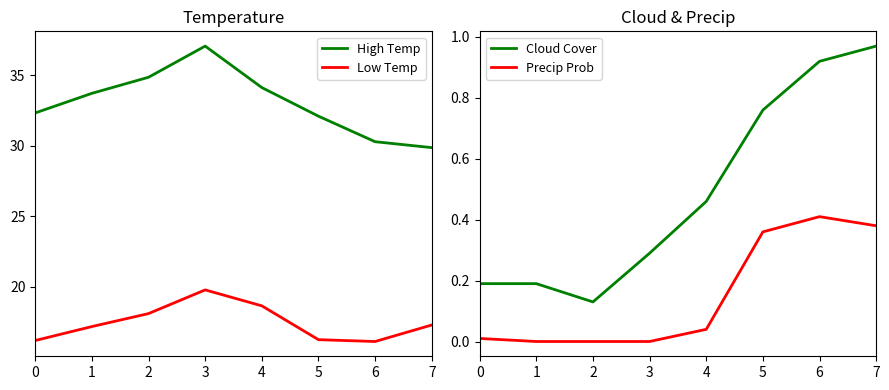

What is the difference between the highest and lowest values at 6?

29.9